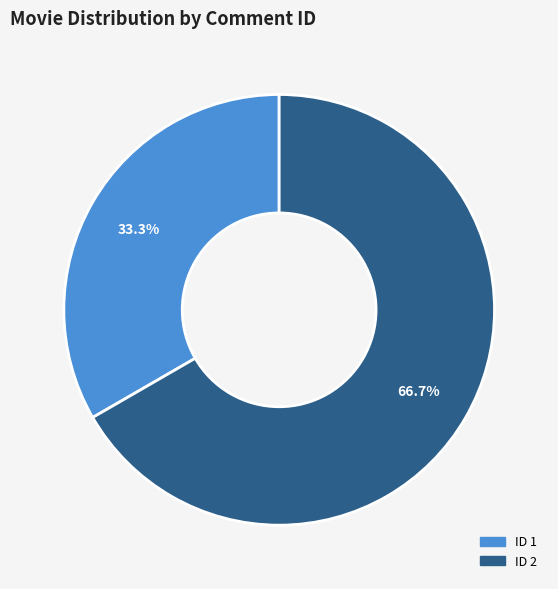

How many segments does this pie chart have?

2